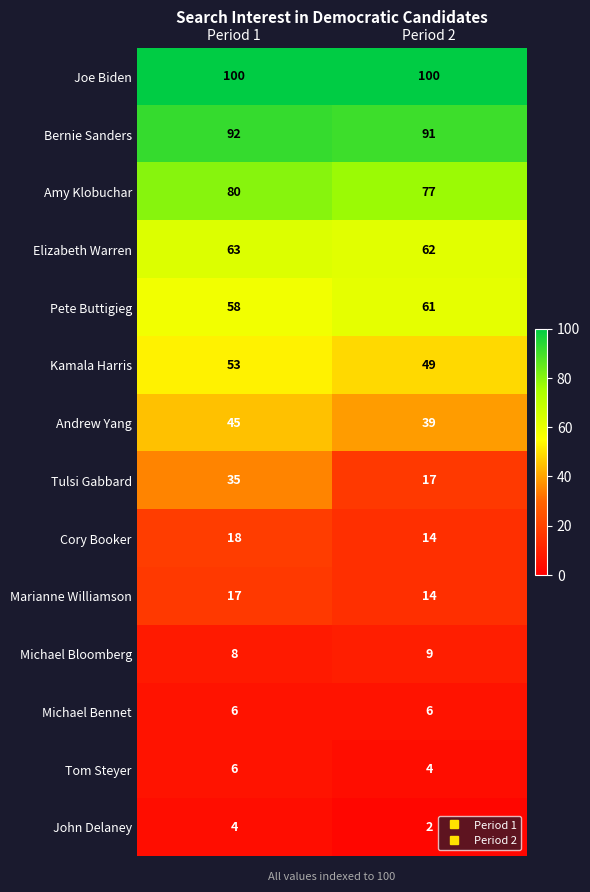

At which category is the sum across all series the highest?

Period 1